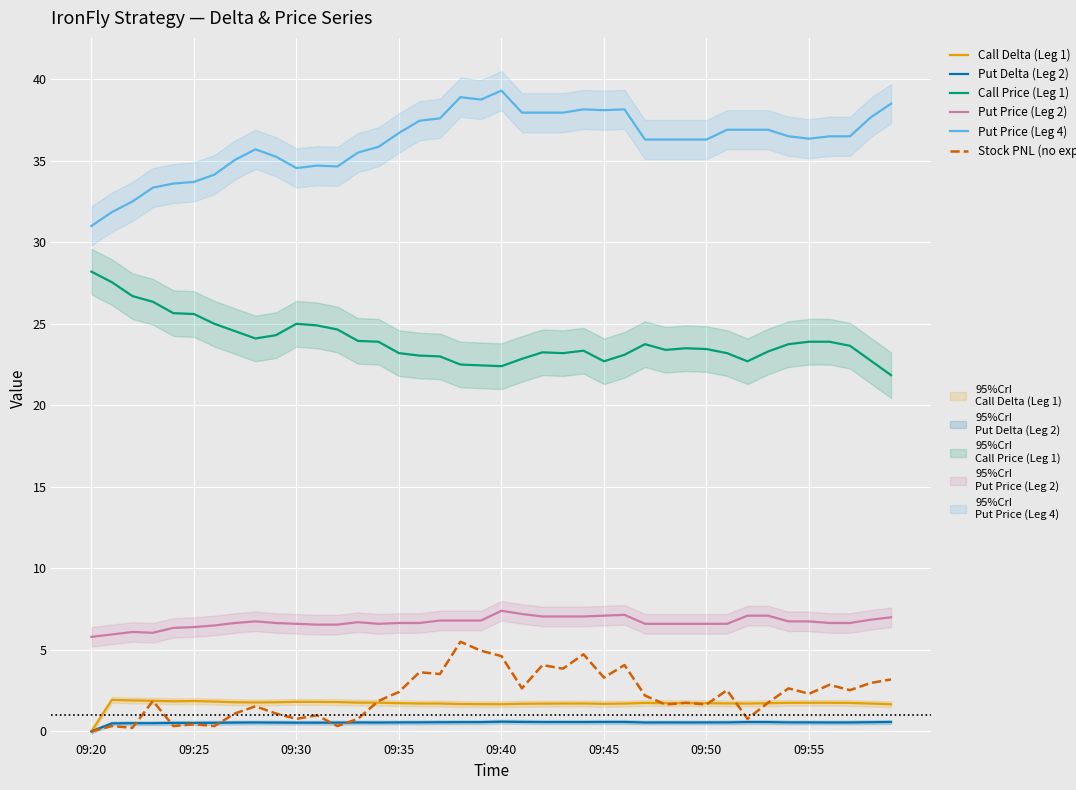

Read the Put Delta (Leg 2) value at 16.

0.6